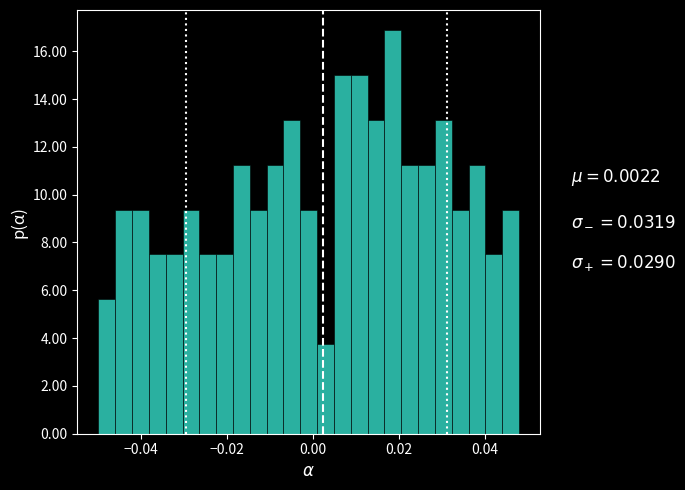

Read against the x-axis, roughly where is the centre of the tallest bar?

0.018